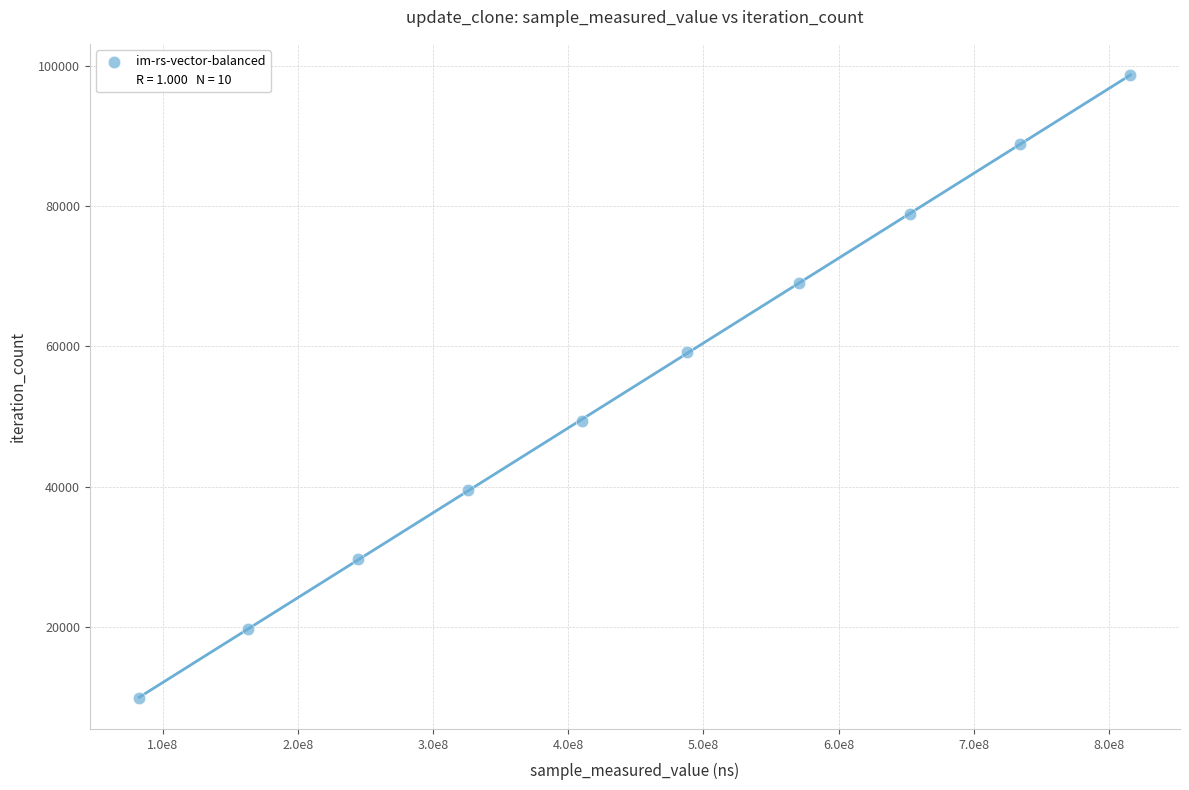

What is the range of Y values (max minus min)?

88812